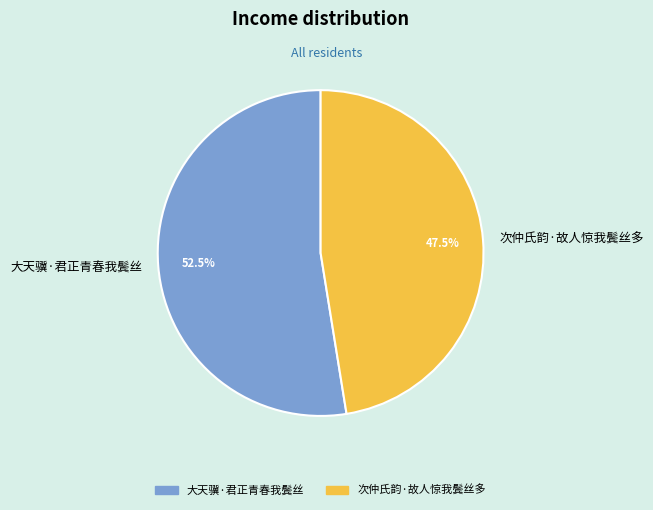

What percentage is NOT represented by 次仲氏韵·故人惊我鬓丝多?

52.5%